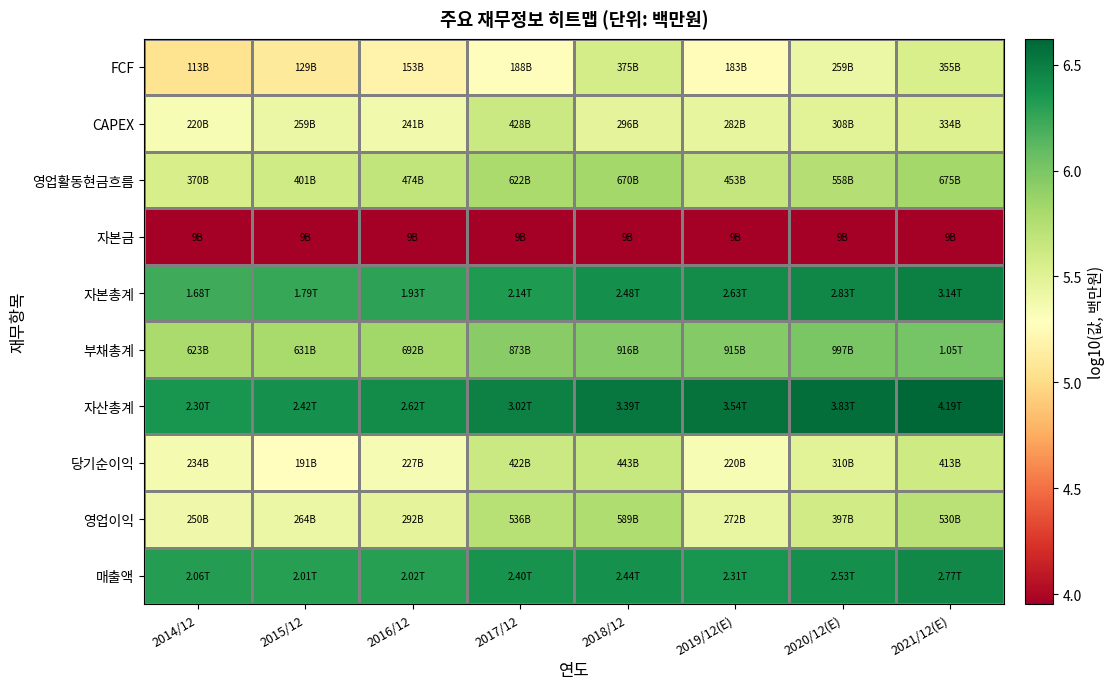

What is the maximum value shown in the chart?

6.6